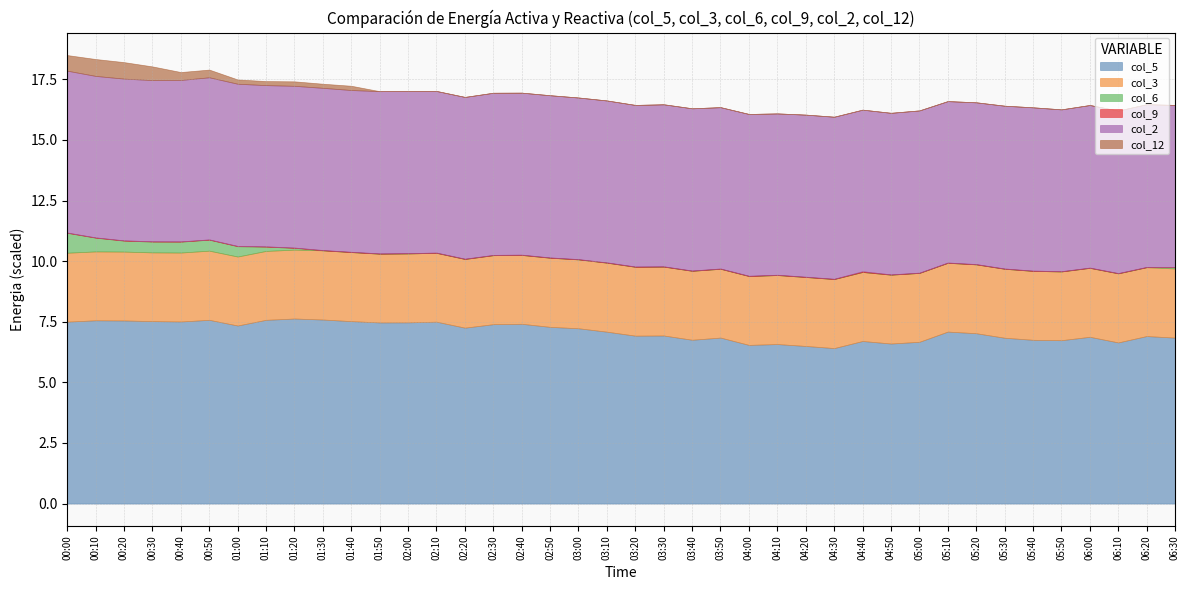

Which category has the lowest value in the col_3 series?

02:20